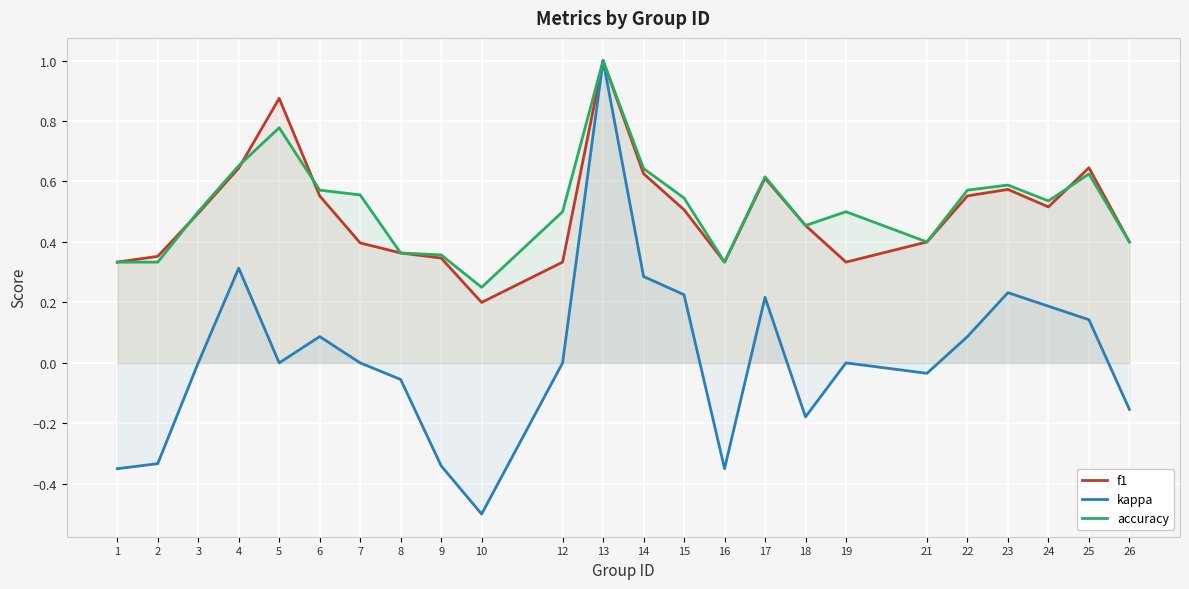

What are all the series names shown in the legend?

f1, kappa, accuracy